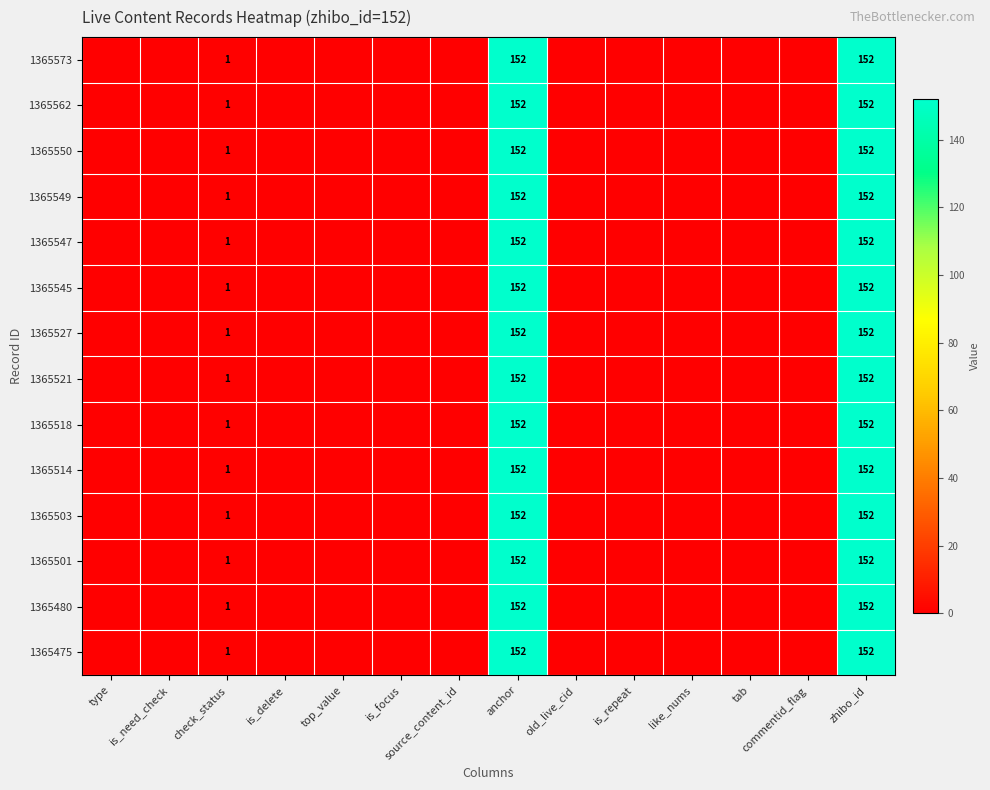

At which category does the chart reach its minimum across all series?

type